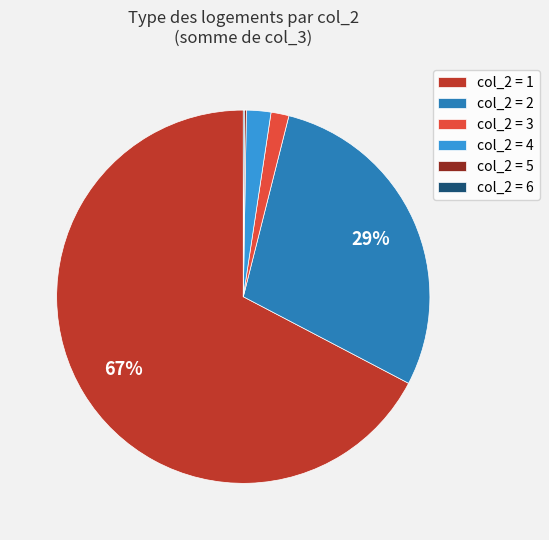

What is the largest slice in the pie chart?

col_2 = 1